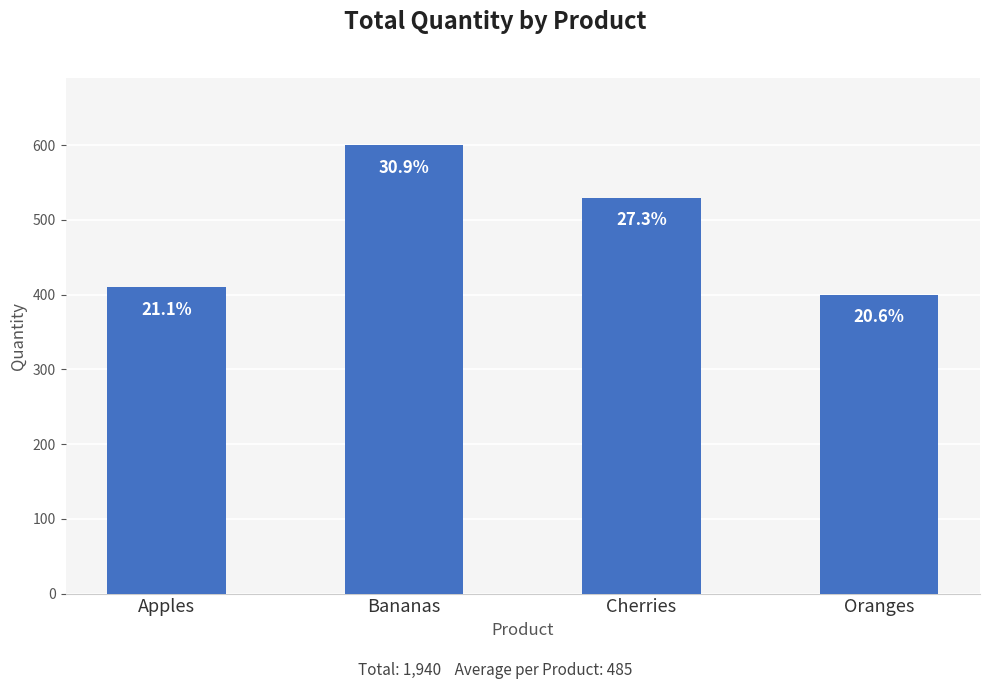

What is the value of the 2nd bar from the left?

600